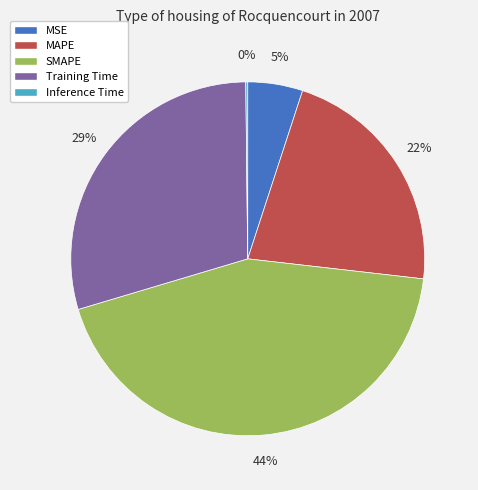

Do SMAPE and MSE together represent more than half of the pie?

No